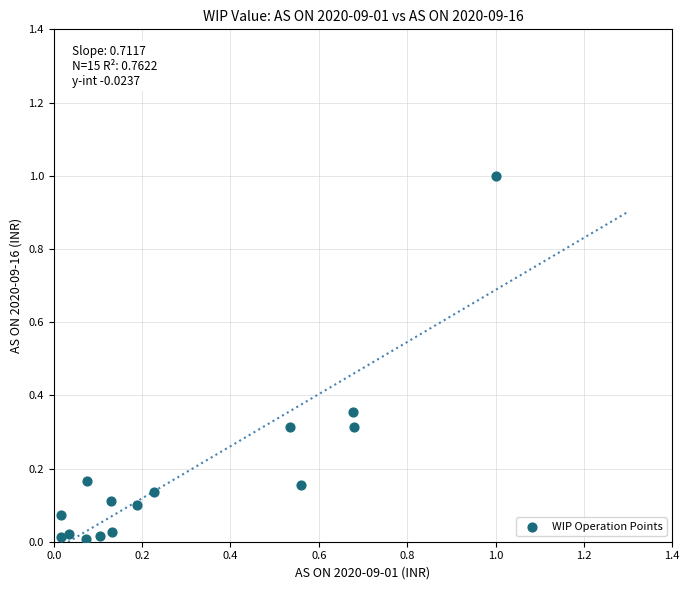

What is the range of Y values (max minus min)?

1.0